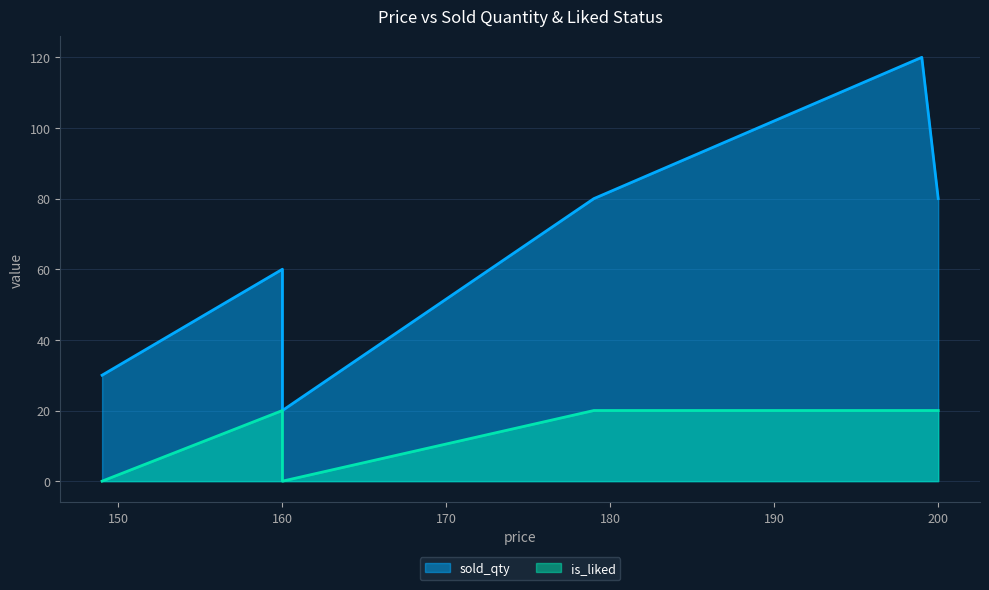

True or false: sold_qty and is_liked cross at least once.

False